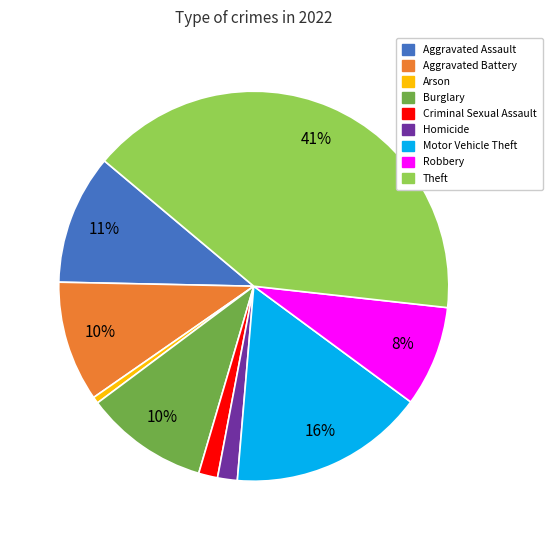

True or false: Arson accounts for 11% of the total.

False